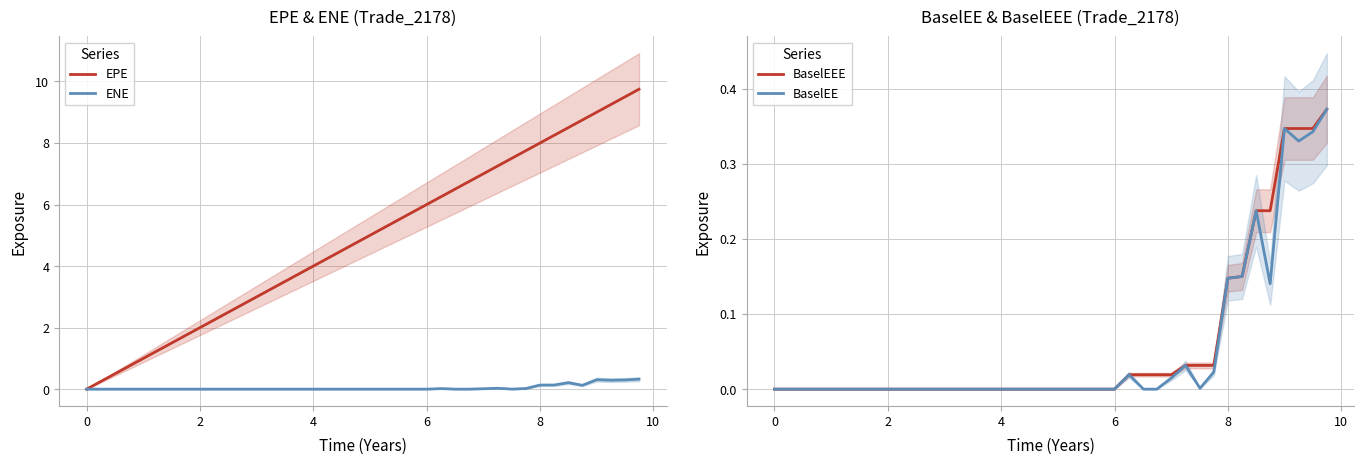

True or false: EPE and ENE intersect in this chart.

False